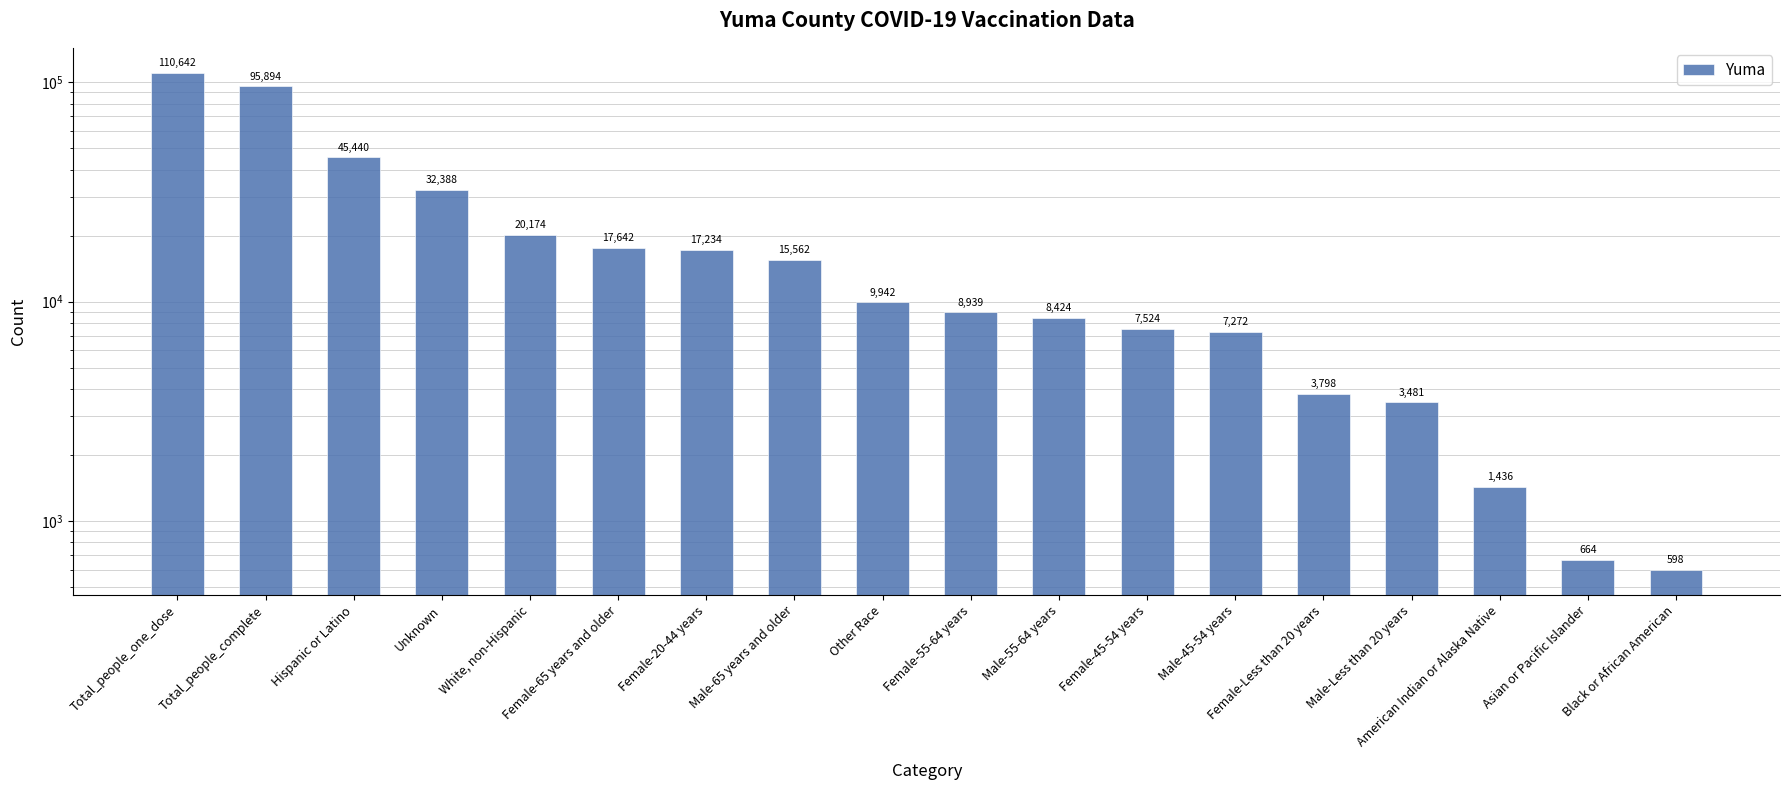

What is the maximum value shown in the chart?

110642